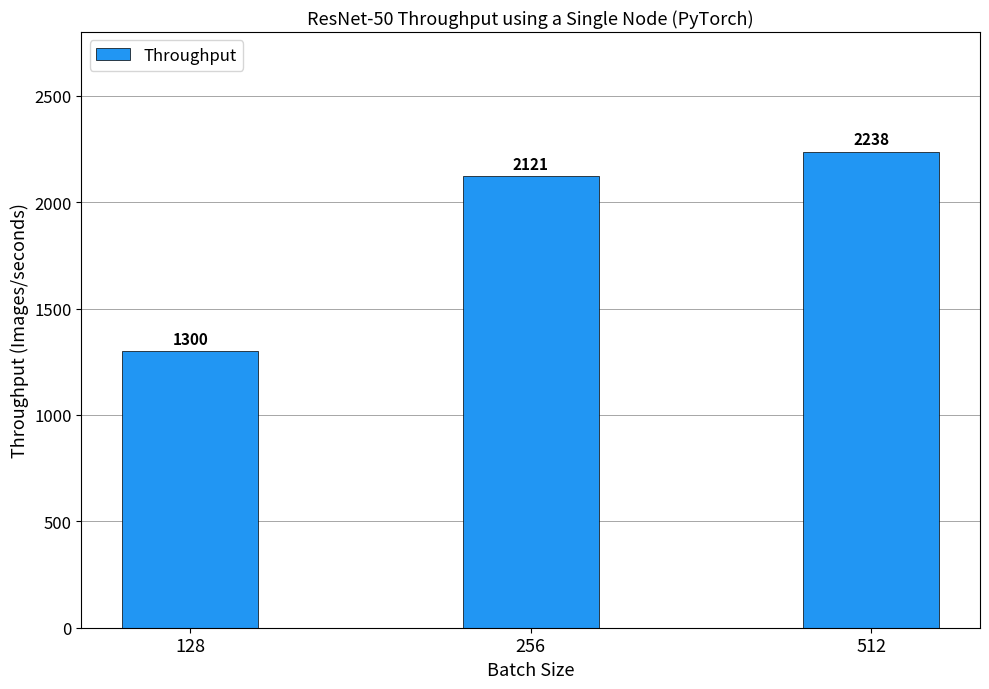

At which label is the value closest to 1769?

256